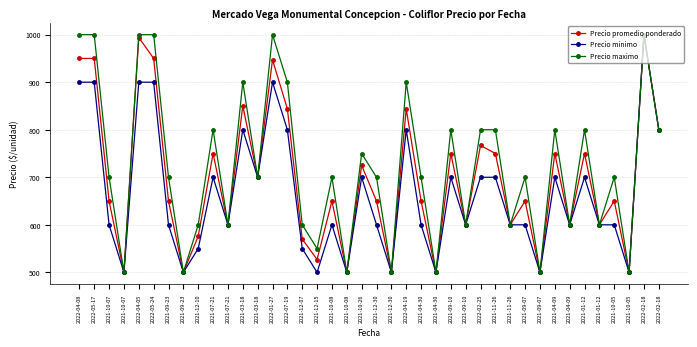

What is the approximate value of Precio minimo at 2021-12-30, to the nearest 10?

500